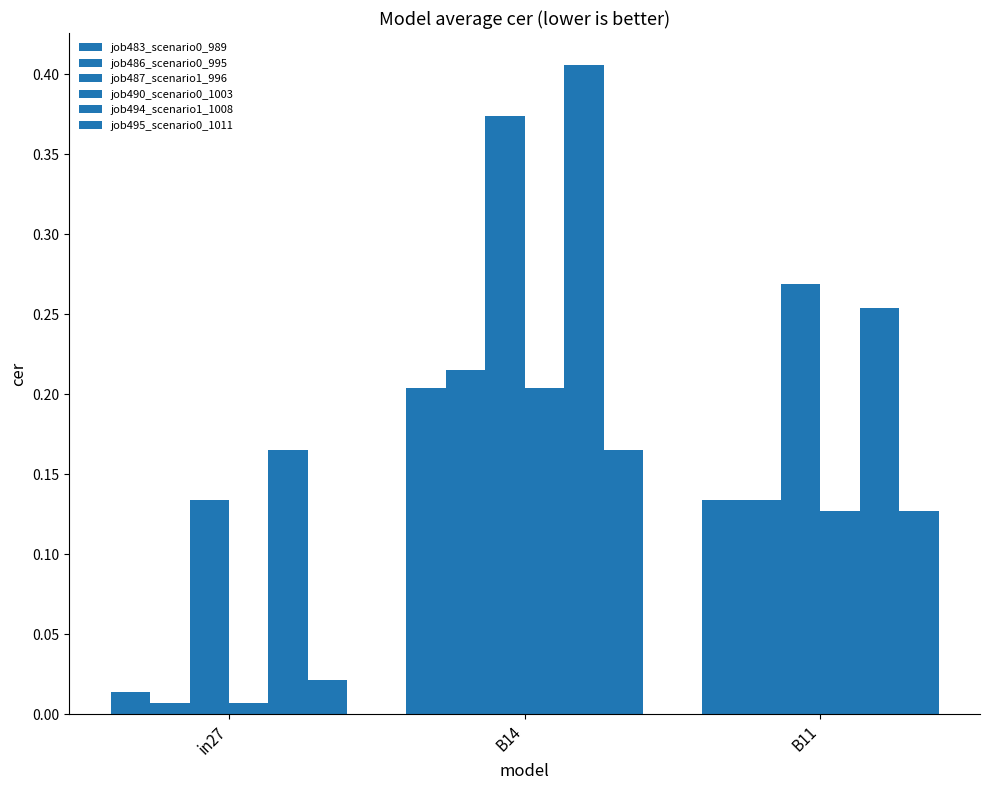

Count the number of data series in this chart.

6